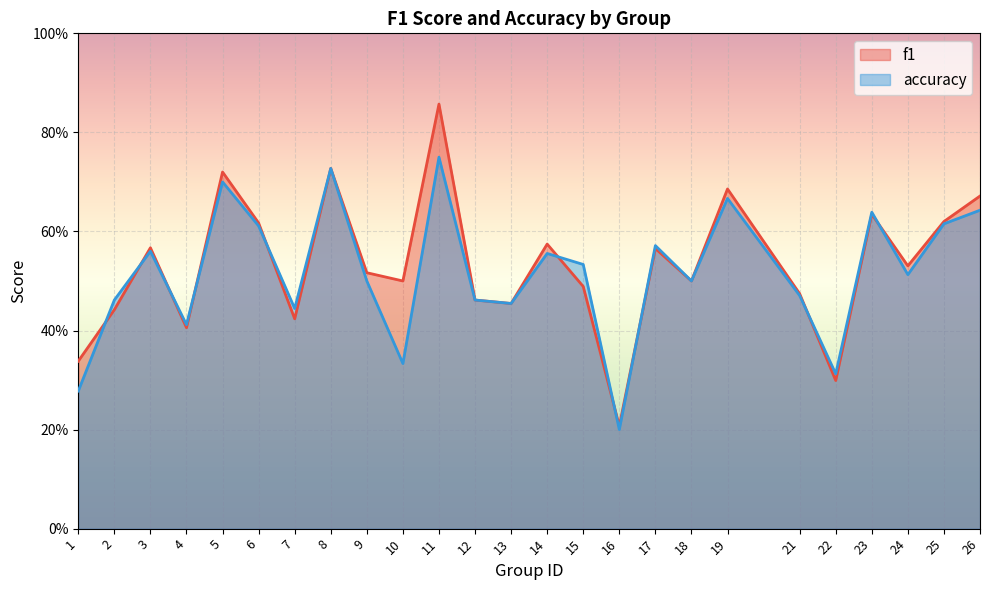

Which label corresponds to the largest value in the chart?

11